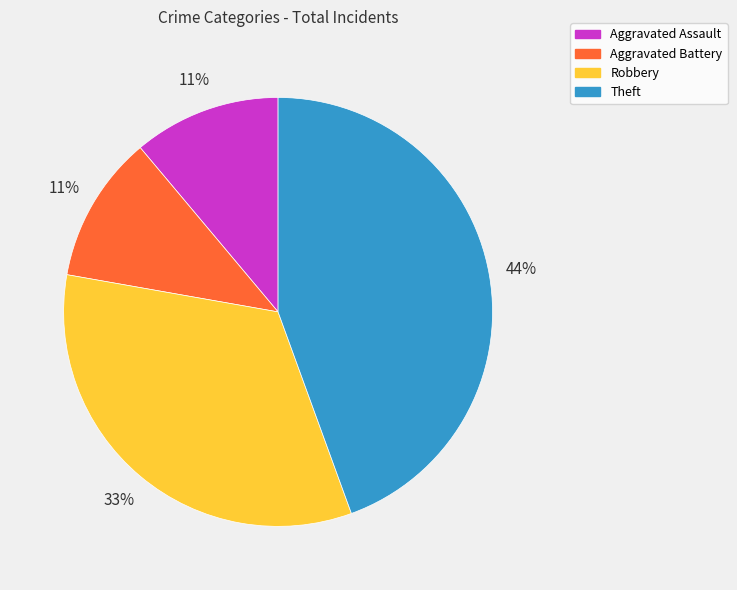

To the nearest percent, what percentage of the pie is Theft?

44%